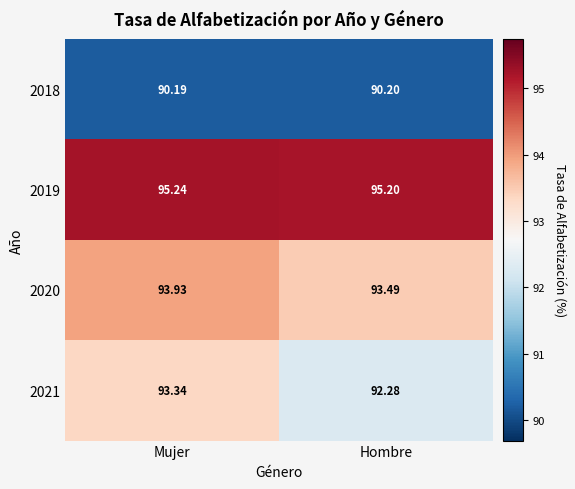

List the series in order of their overall mean, lowest first.

2018, 2021, 2020, 2019